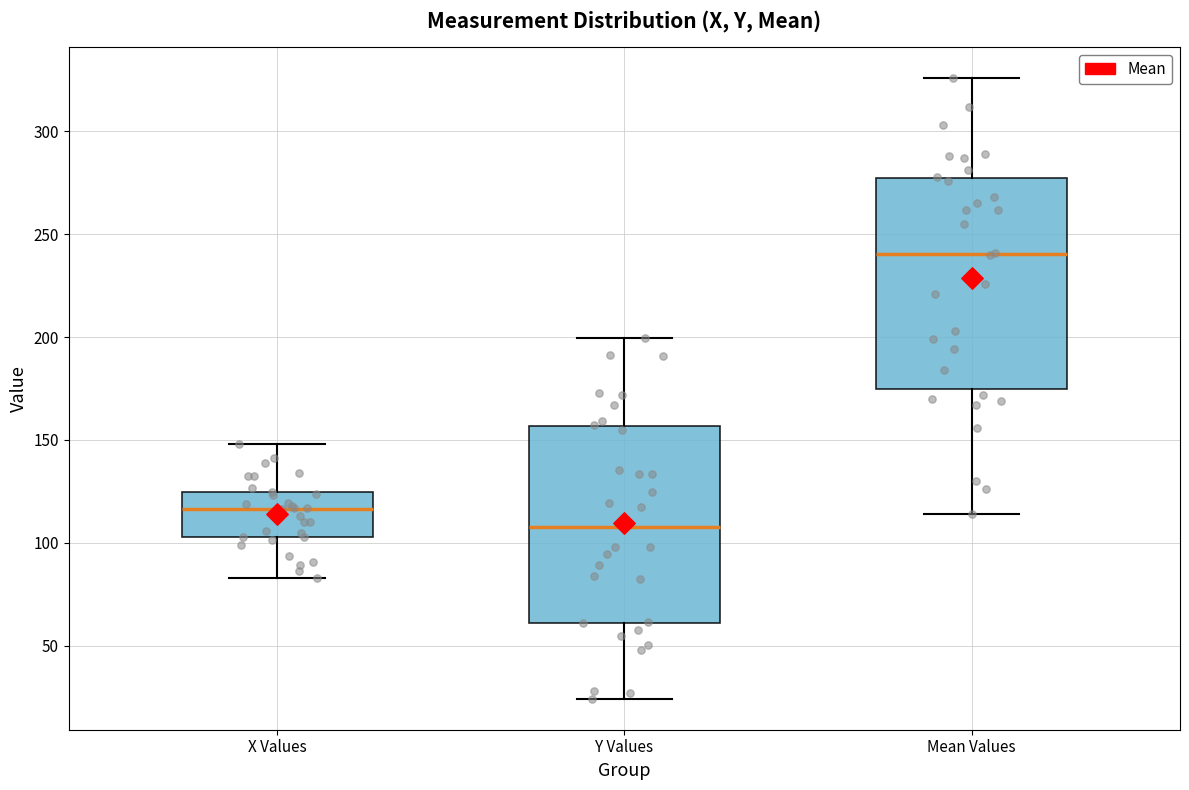

Reading left to right, transcribe this box plot: for each box, give where its median line is, the range the box spans, and where its two whiskers end, as read against the y-axis. The values are not printed on the chart, so give them approximately, as read against the axis.

X Values: median 115, box 105 to 125, whiskers 85 to 150
Y Values: median 110, box 60 to 155, whiskers 25 to 200
Mean Values: median 240, box 175 to 280, whiskers 115 to 325